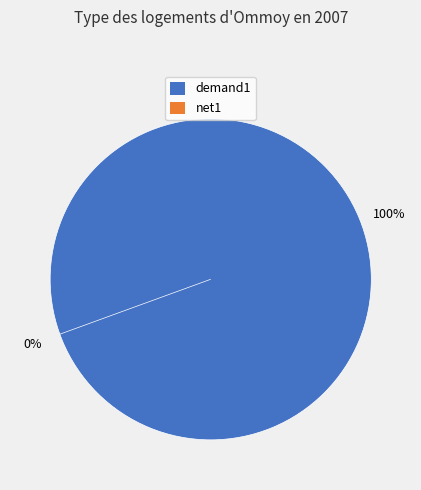

To the nearest percent, what portion does demand1 represent?

100%